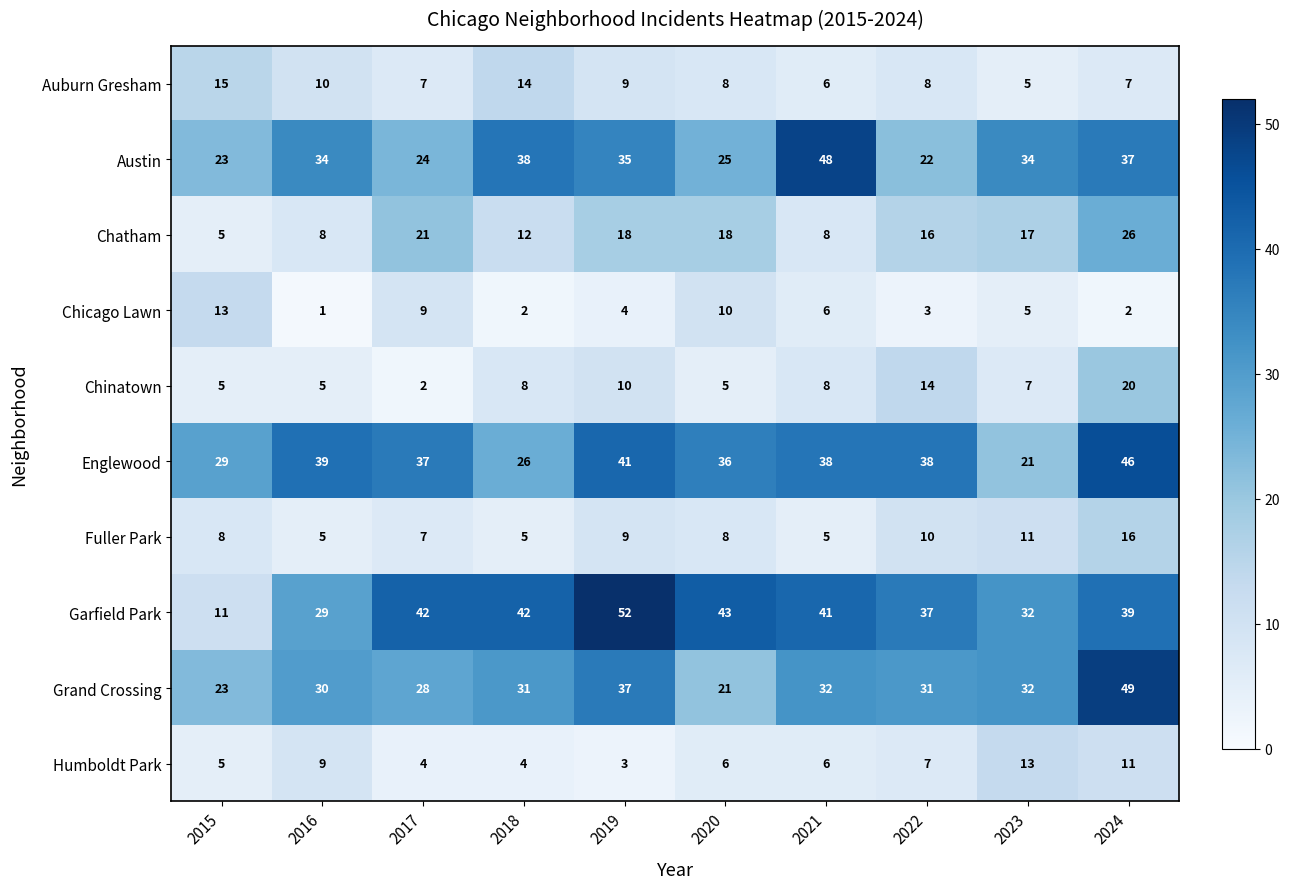

Which series has the widest spread of values?

Garfield Park